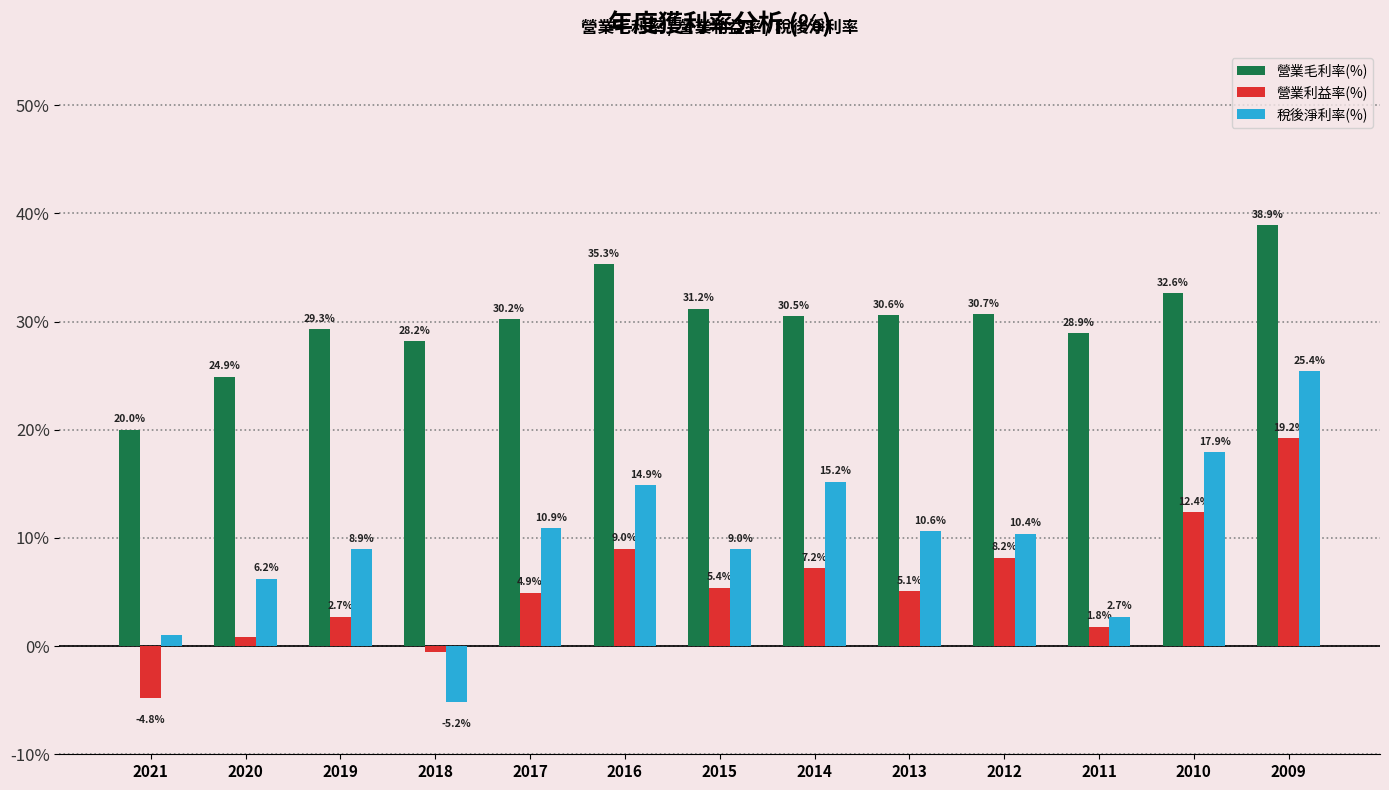

Is it true that 營業毛利率(%) equals 15.8 at 2020?

False